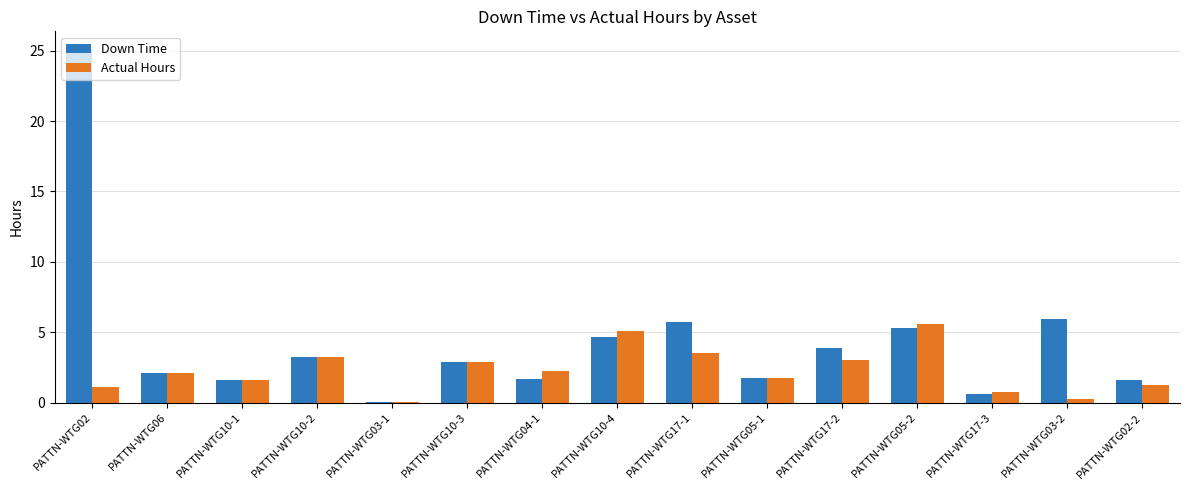

How many values in the Down Time series are below 2?

6